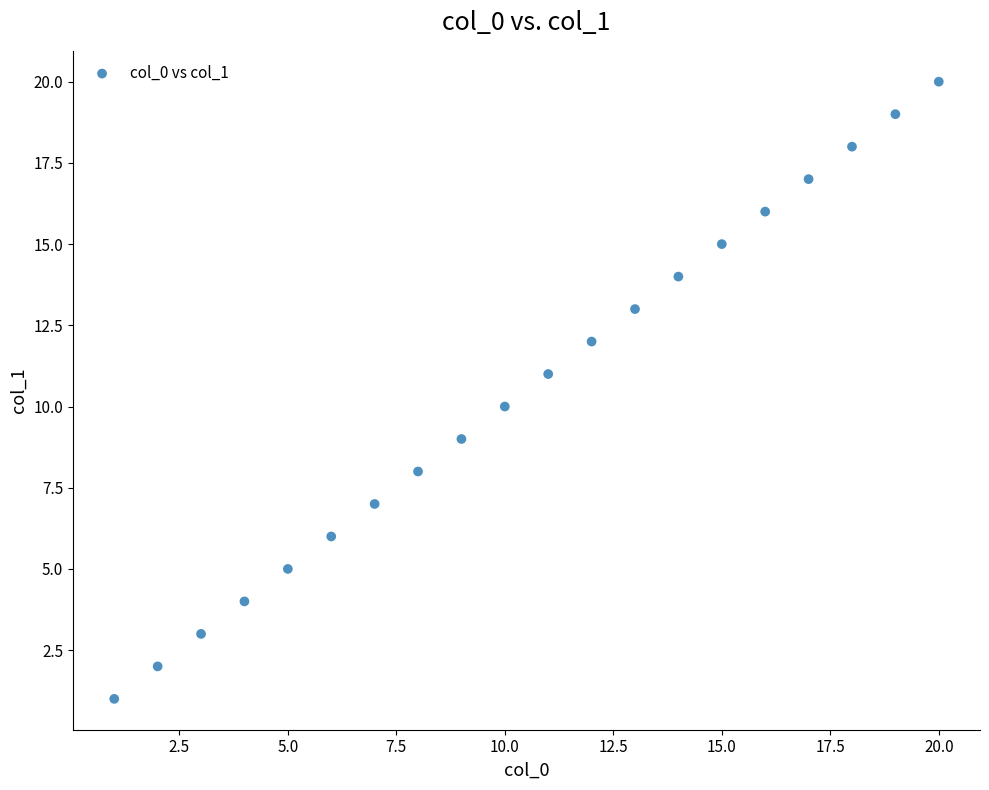

What is the range of Y values (max minus min)?

19